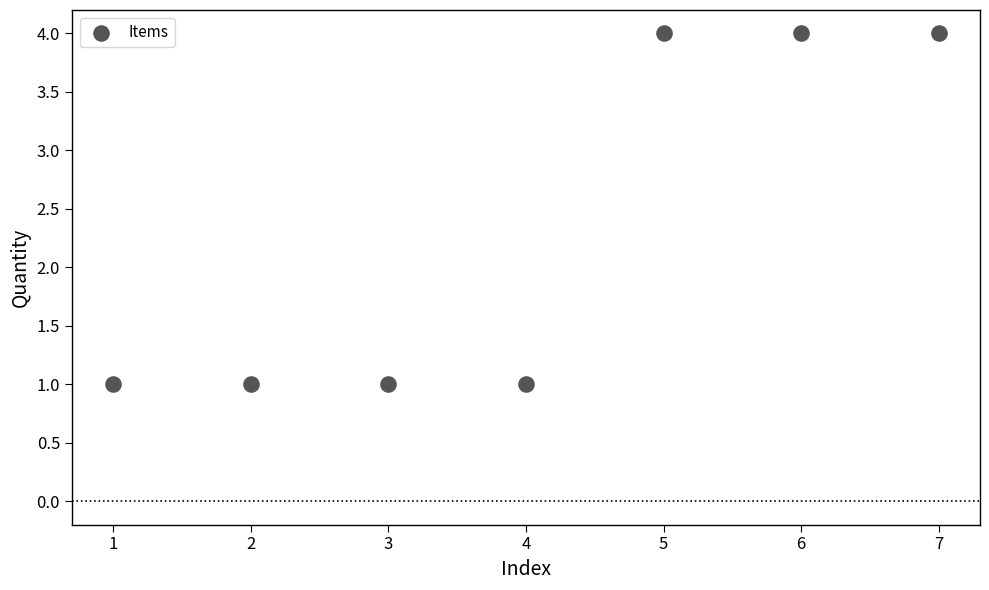

What is the range of X values (max minus min)?

6